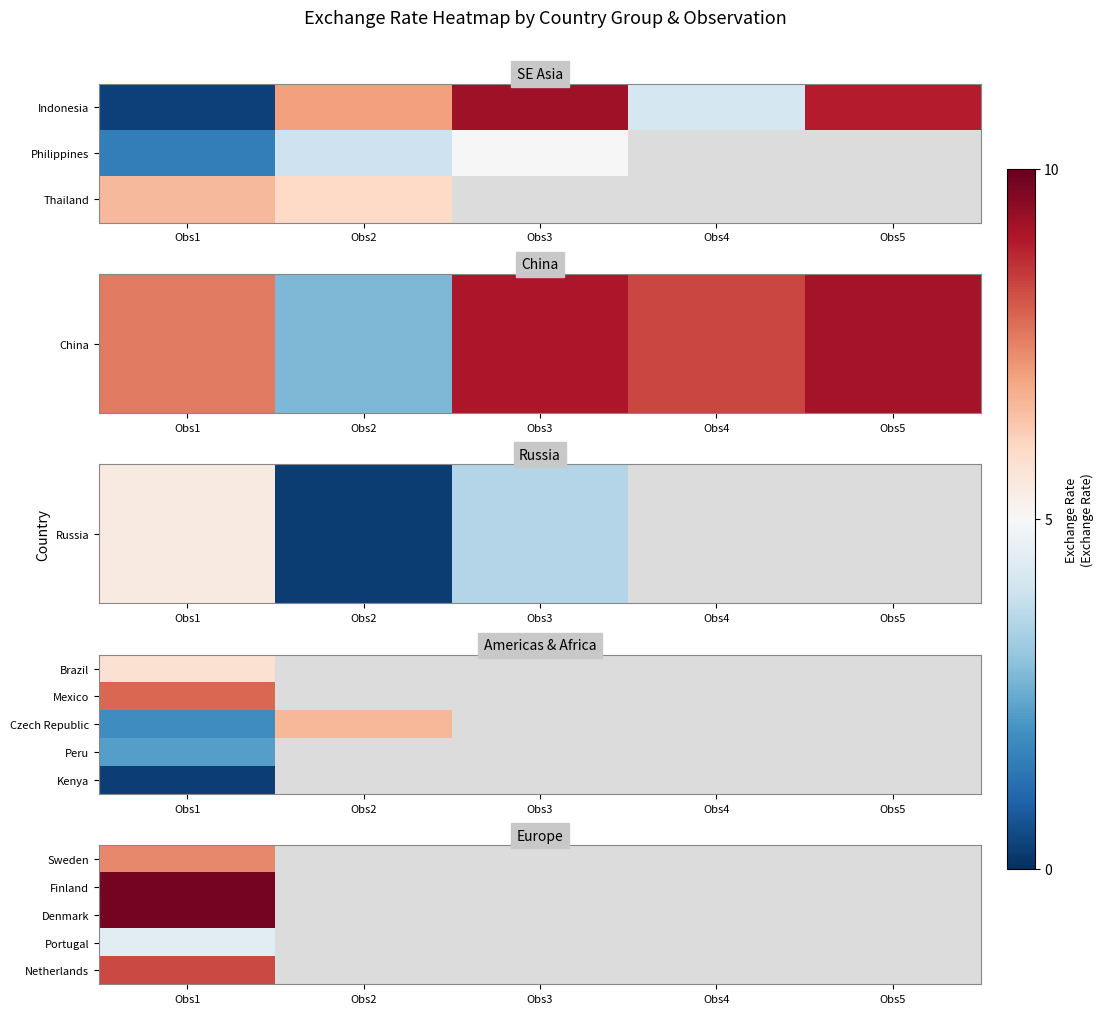

At which category is the sum across all series the highest?

Obs1